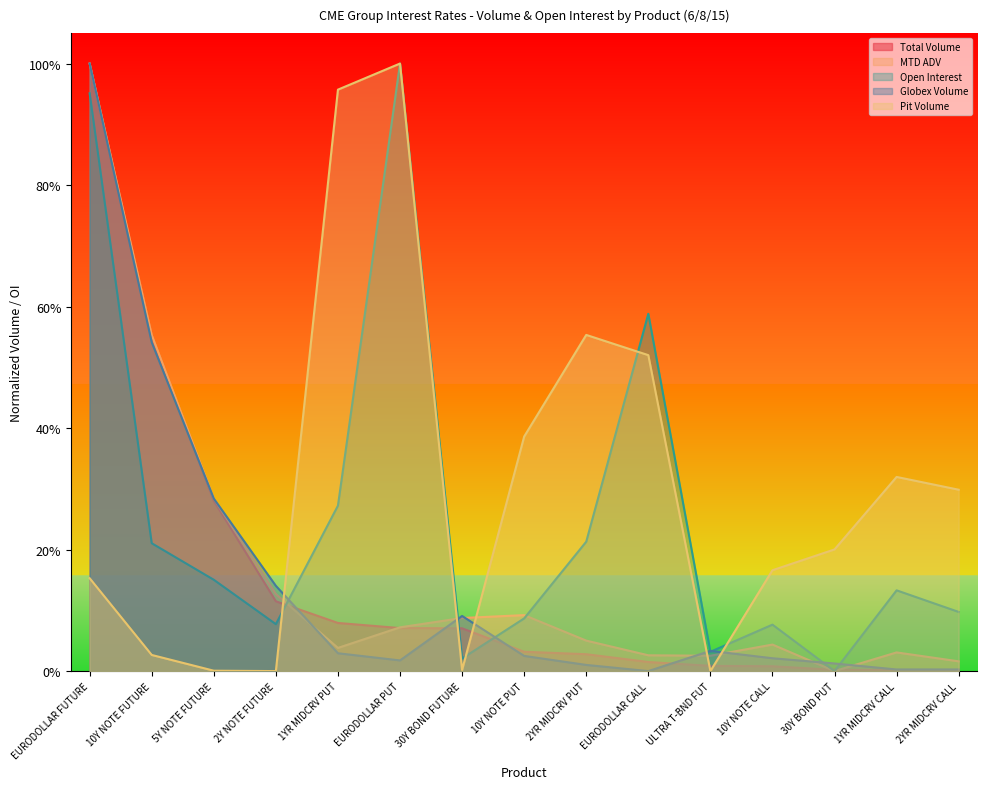

What is the sum of the Pit Volume values at 10Y NOTE CALL and EURODOLLAR CALL?

0.7